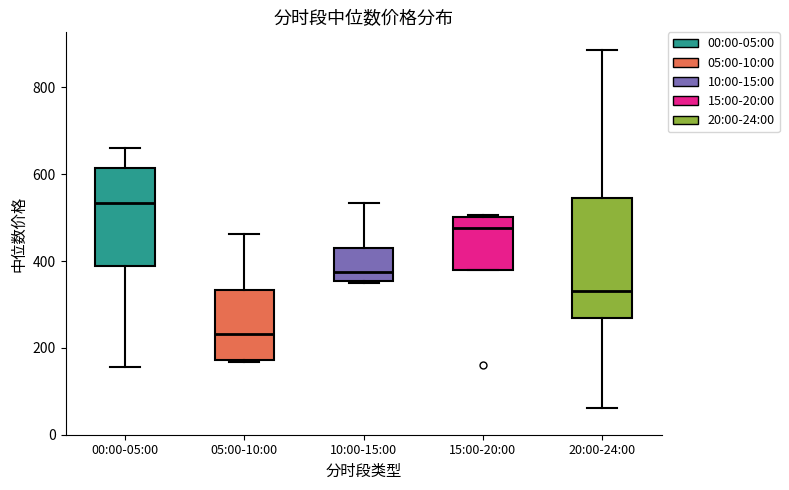

Which box's median line is the highest?

00:00-05:00